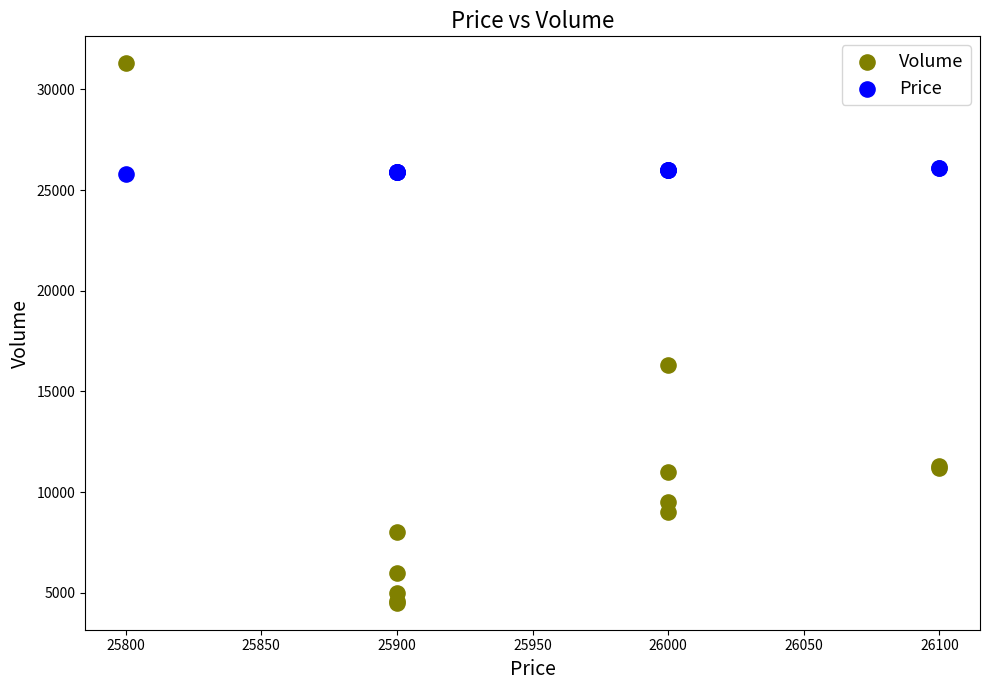

What are all the series names shown in the legend?

Volume, Price